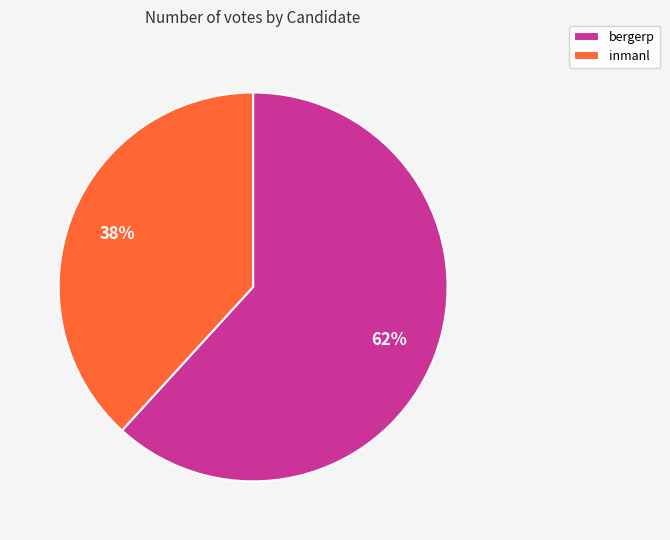

What is the smallest slice in the pie chart?

inmanl